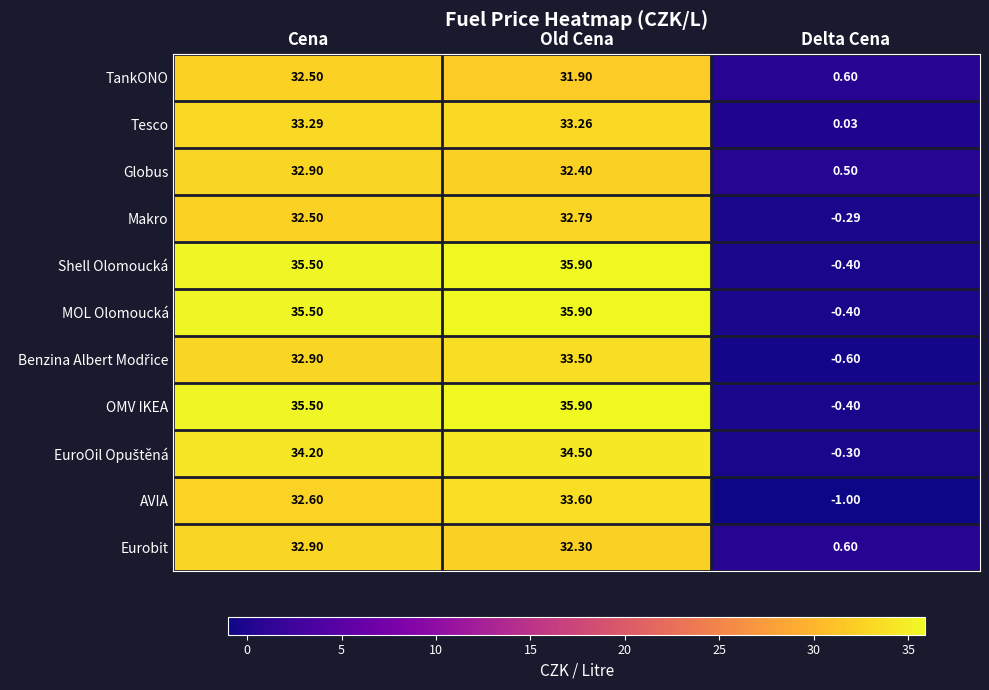

Count the number of categories in the chart.

3